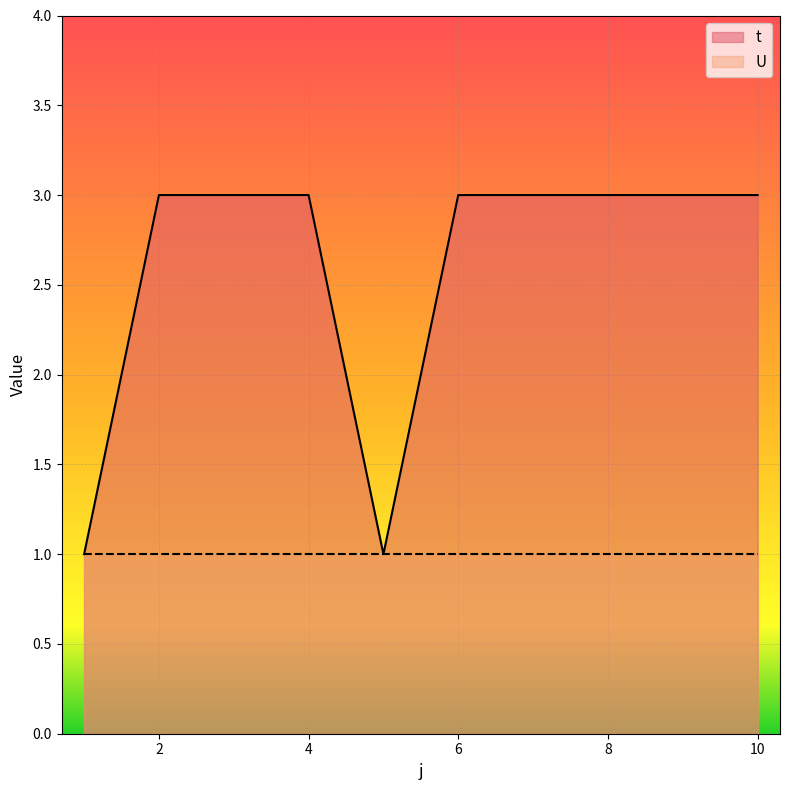

Which has a higher value, 4 or 8?

4